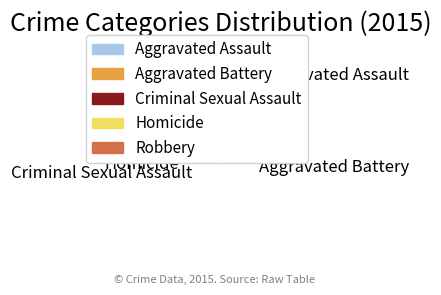

Does Aggravated Assault account for over 50% of the chart?

No